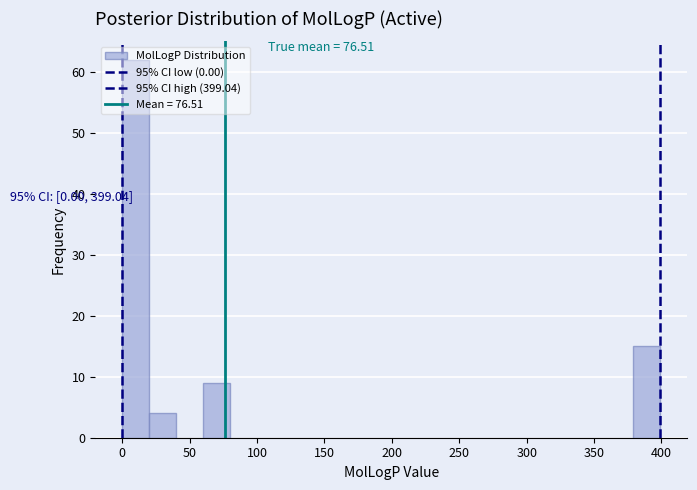

Read against the x-axis, roughly where is the centre of the tallest bar?

10